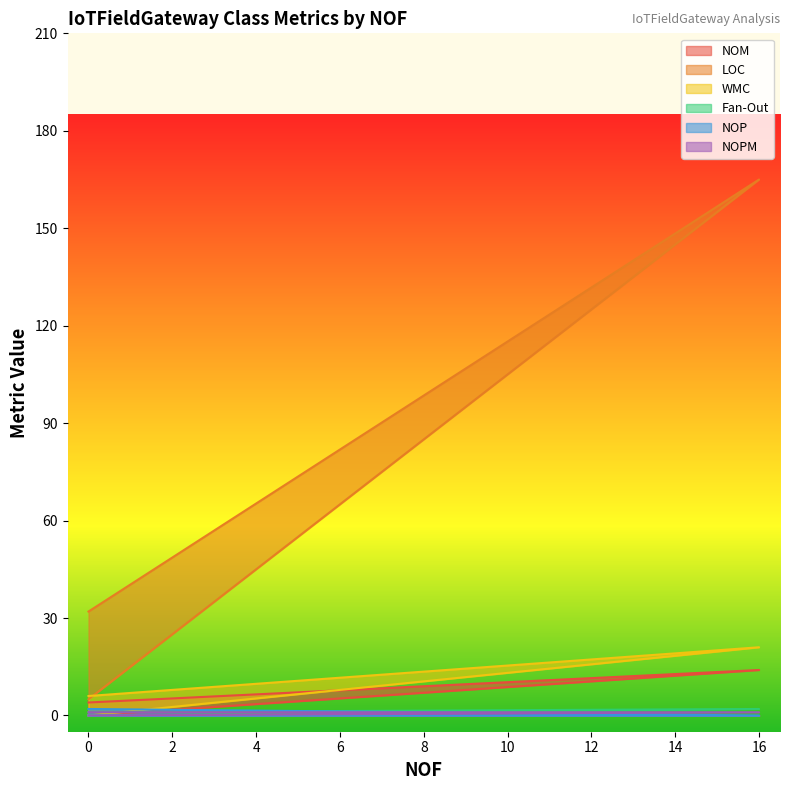

What is the sum of all Fan-Out values?

3